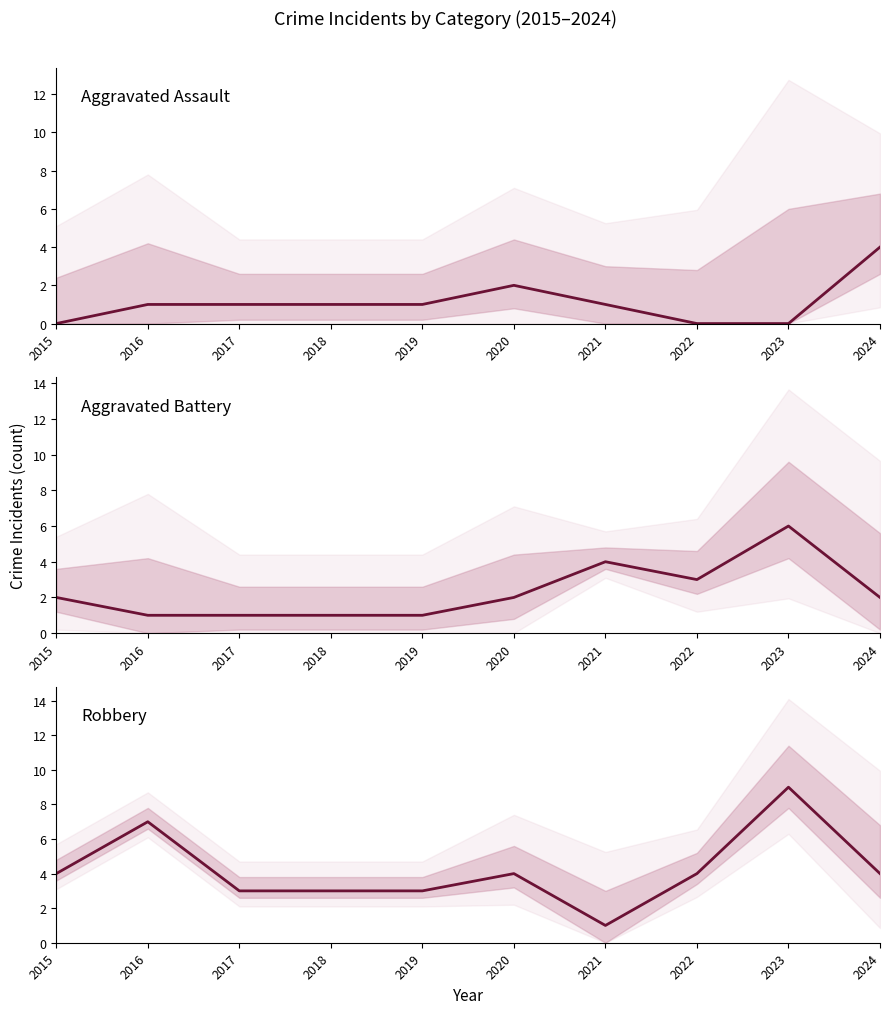

Where does the Aggravated Assault series first go above 1?

2020